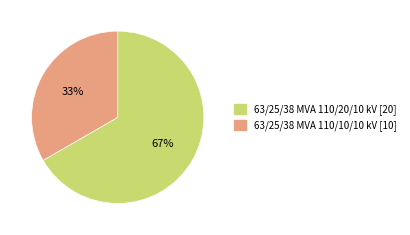

Which has a higher value, 63/25/38 MVA 110/20/10 kV or 63/25/38 MVA 110/10/10 kV?

63/25/38 MVA 110/20/10 kV